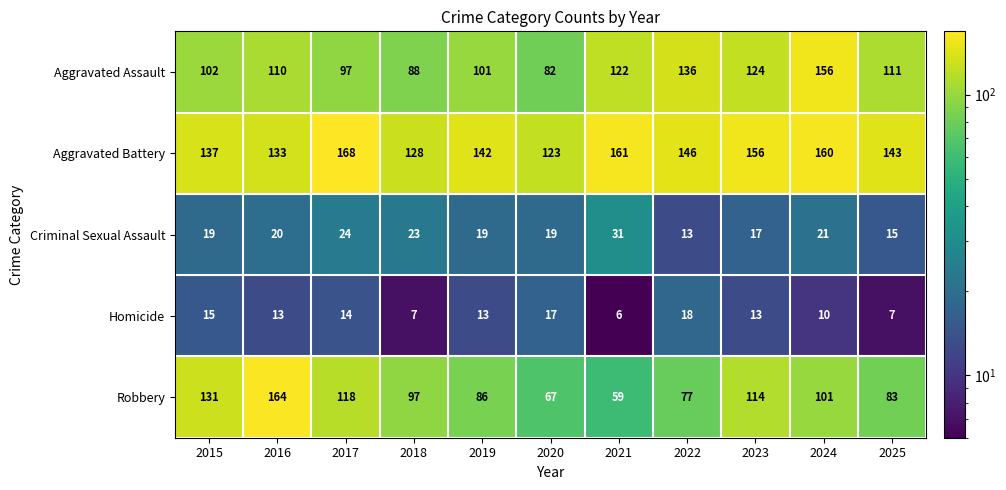

Which category has the lowest value in the Aggravated Assault series?

2020